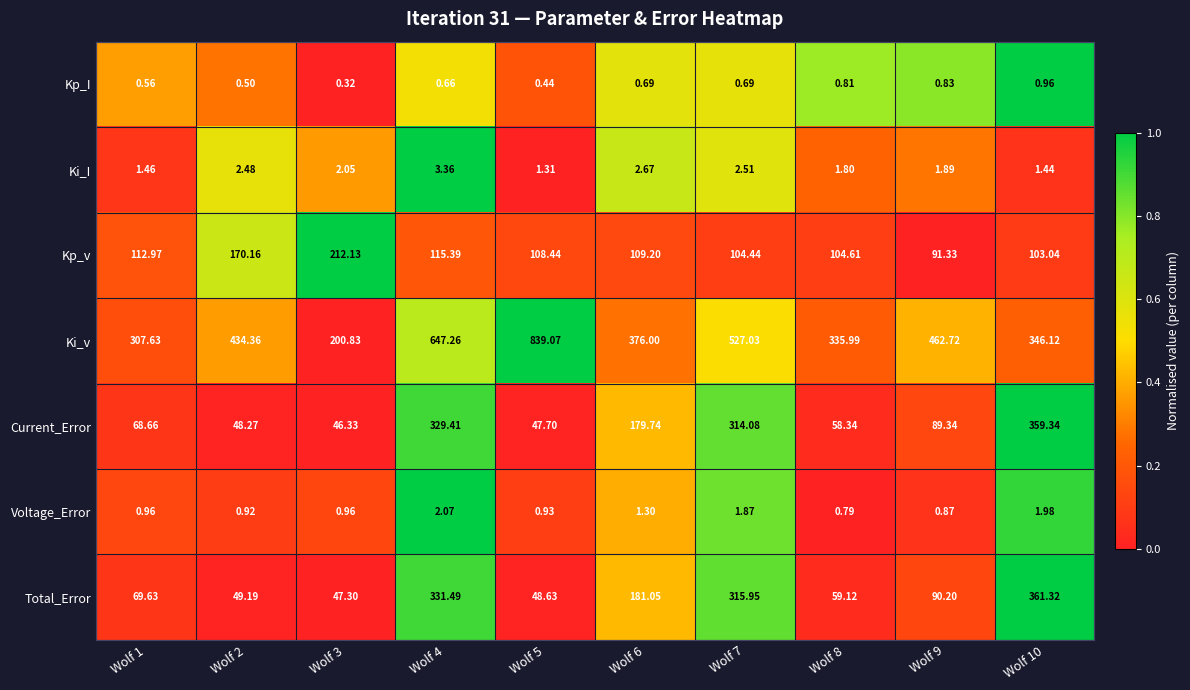

Which series has the widest spread of values?

Ki_v